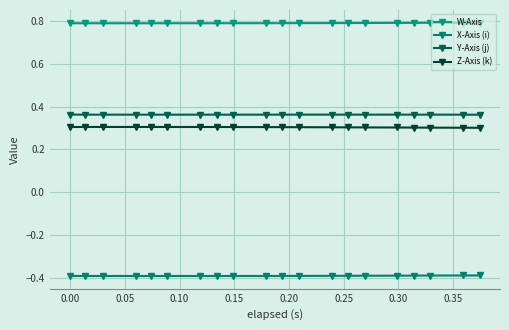

How many distinct data groups are displayed?

4